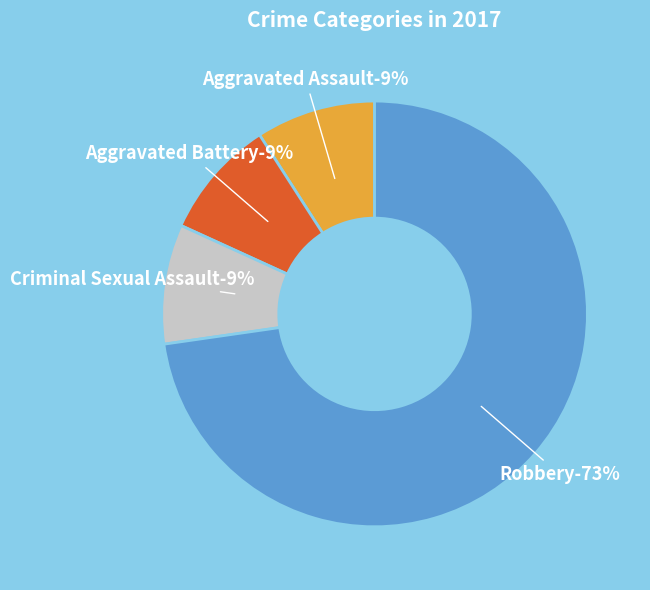

What is the largest slice in the pie chart?

Robbery